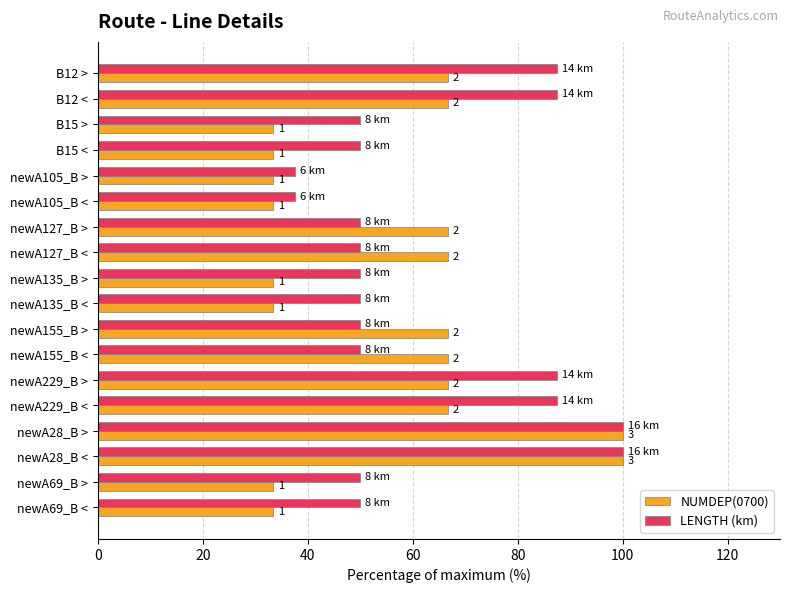

What are all the series names shown in the legend?

NUMDEP(0700), LENGTH (km)